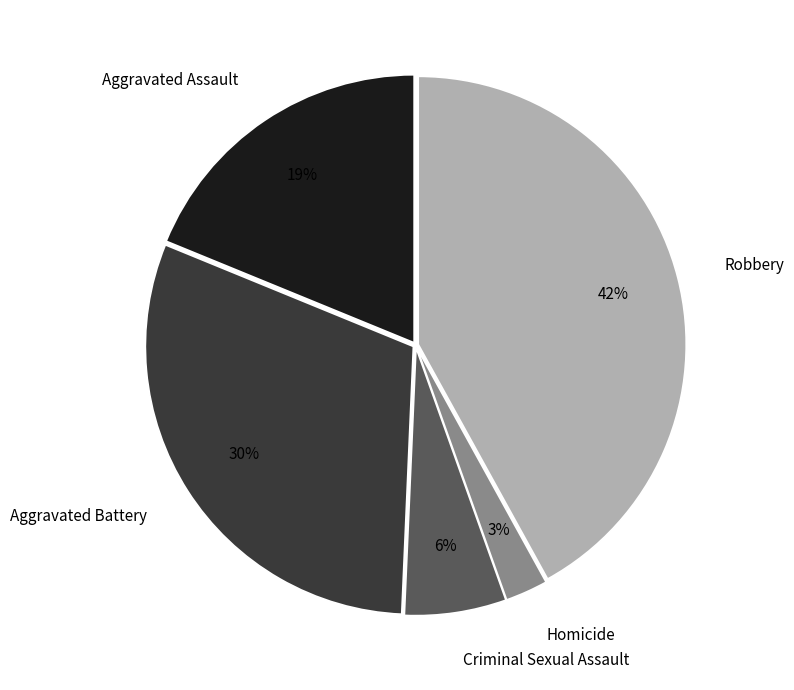

What percentage is the Aggravated Battery slice, to the nearest percent?

30%